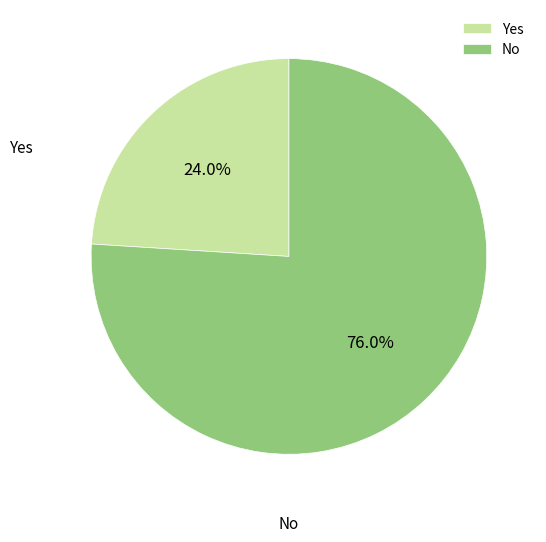

Count the number of slices in the pie.

2